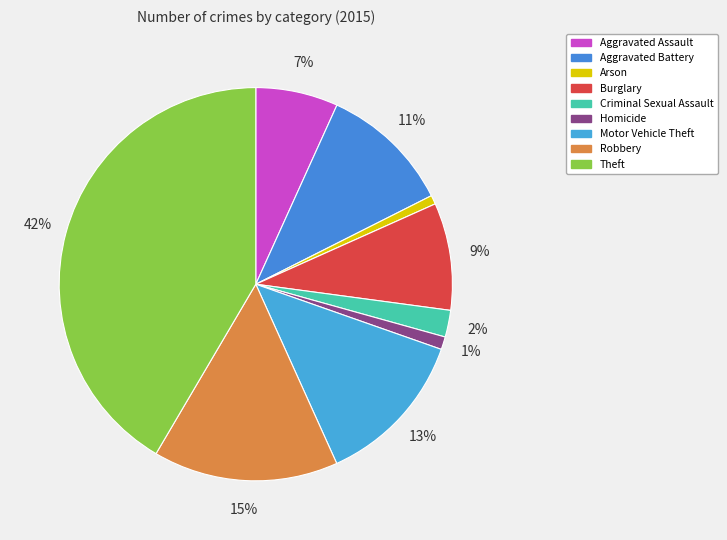

Approximately how many times larger is the value at Theft compared to Criminal Sexual Assault?

18.9